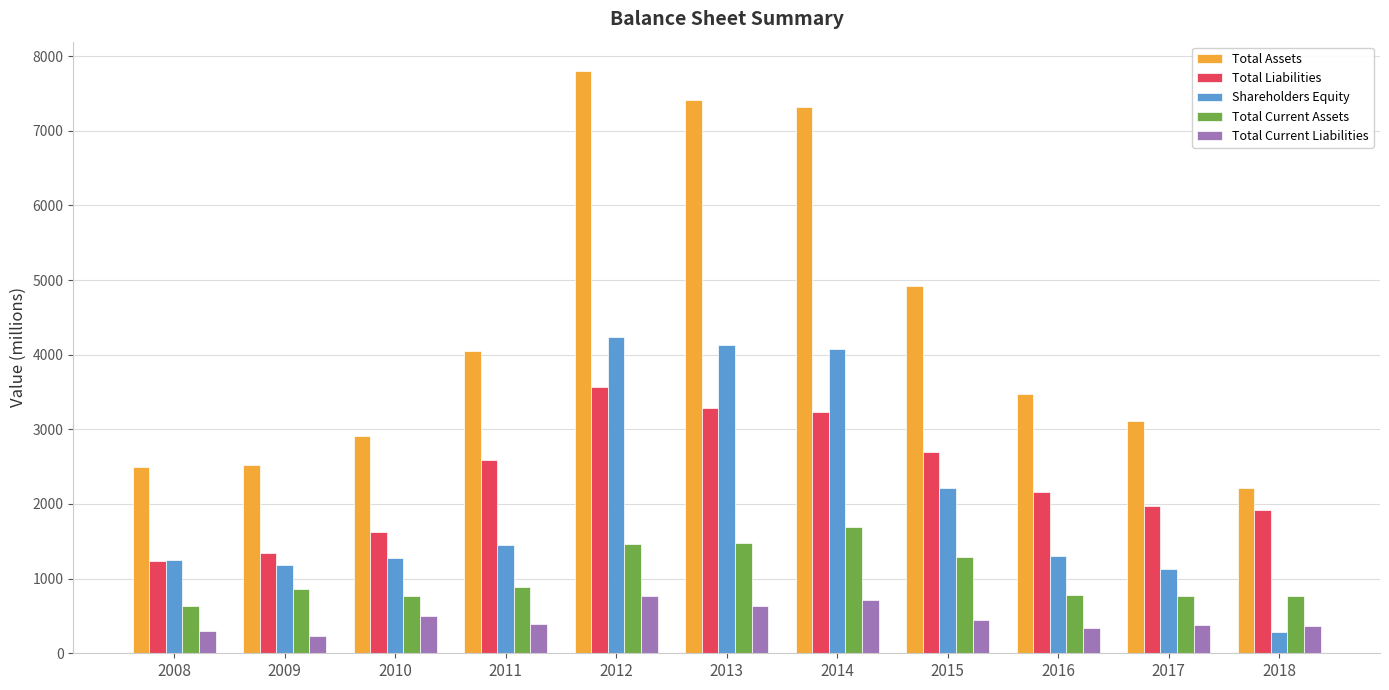

What is the average value of the Total Current Liabilities series?

462